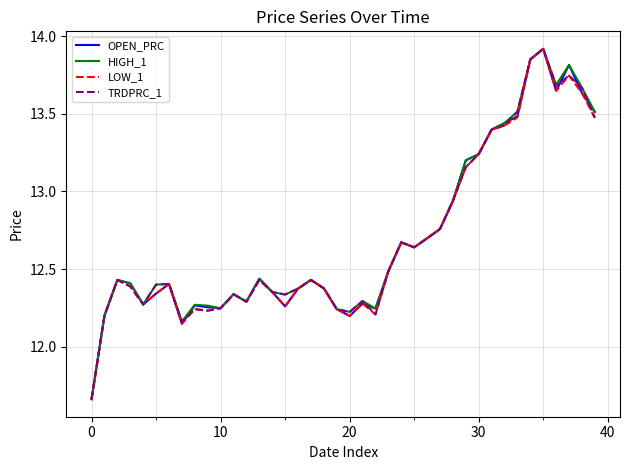

What are all the series names shown in the legend?

OPEN_PRC, HIGH_1, LOW_1, TRDPRC_1